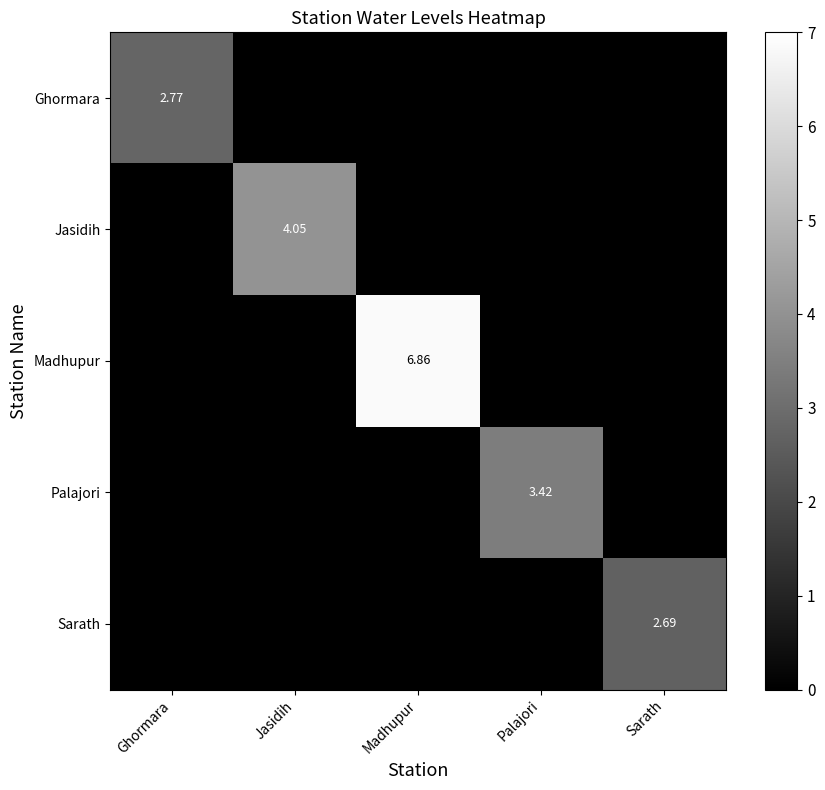

What is the difference between the Madhupur values at Madhupur and Palajori?

6.9